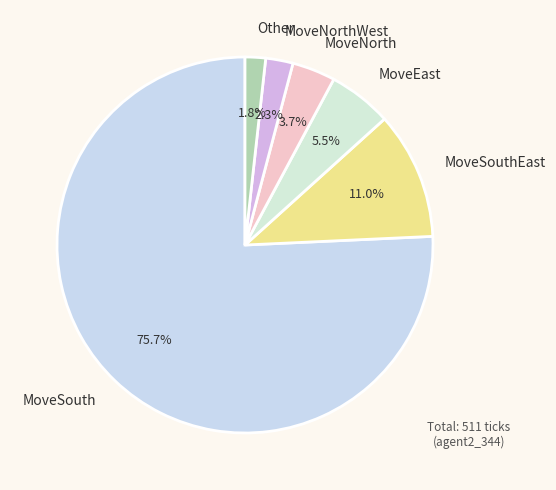

To the nearest percent, what is the average slice percentage?

17%